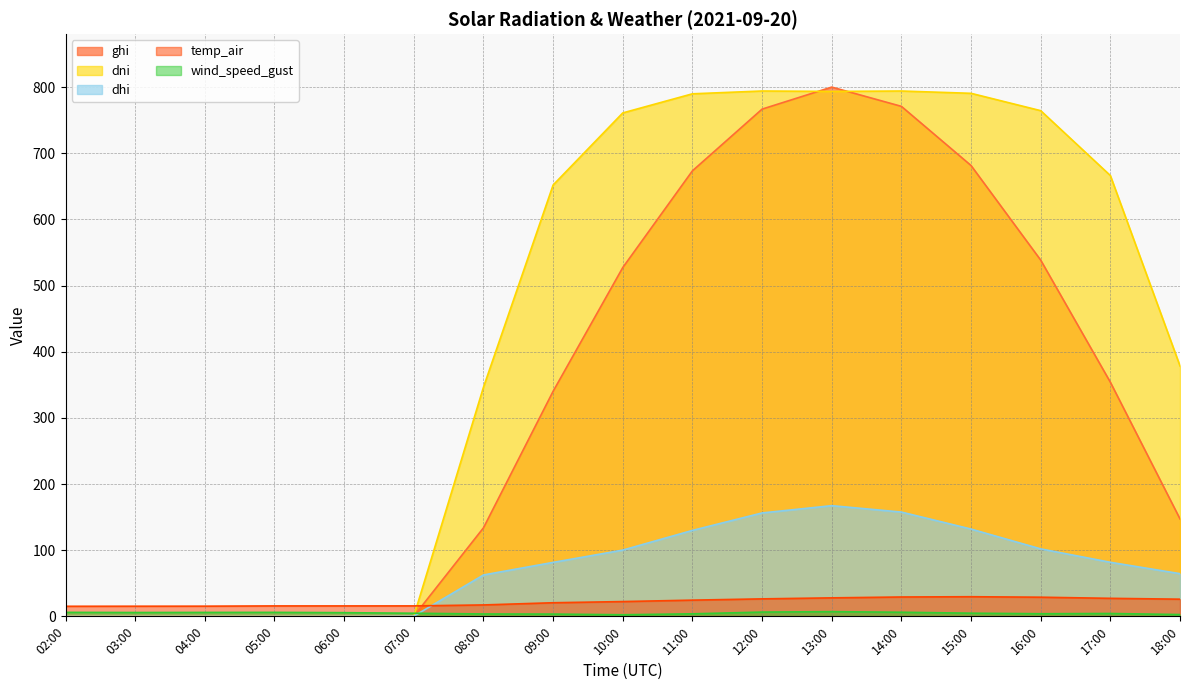

What are all the series names shown in the legend?

ghi, dni, dhi, temp_air, wind_speed_gust